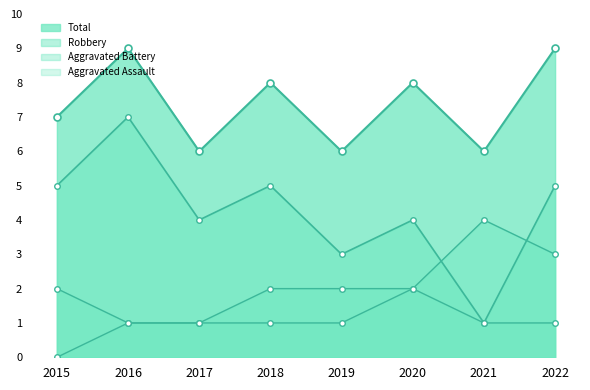

What is the difference between the second highest and second lowest values in the Robbery series?

2